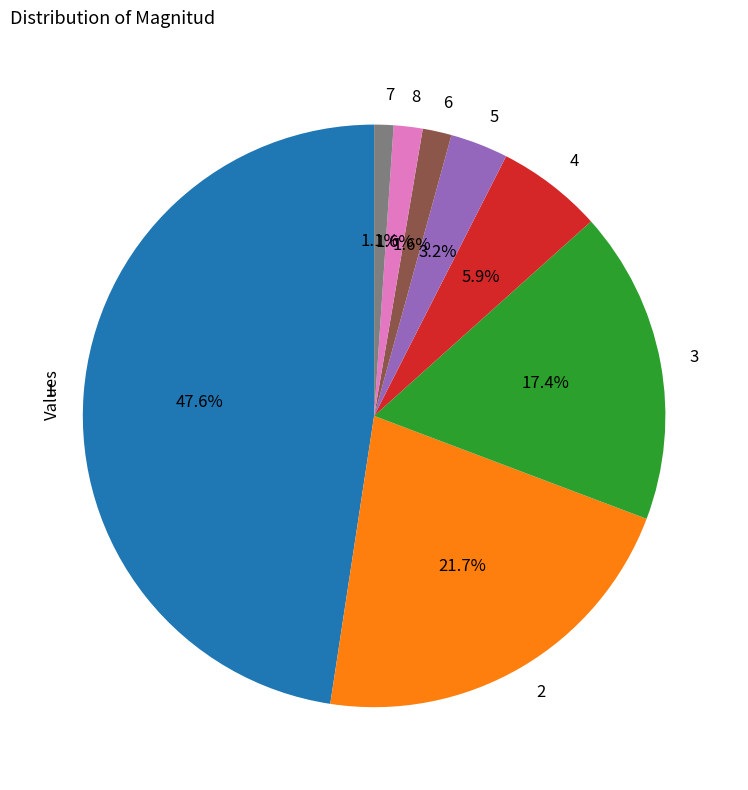

To the nearest percent, what percentage of the pie is 2?

22%